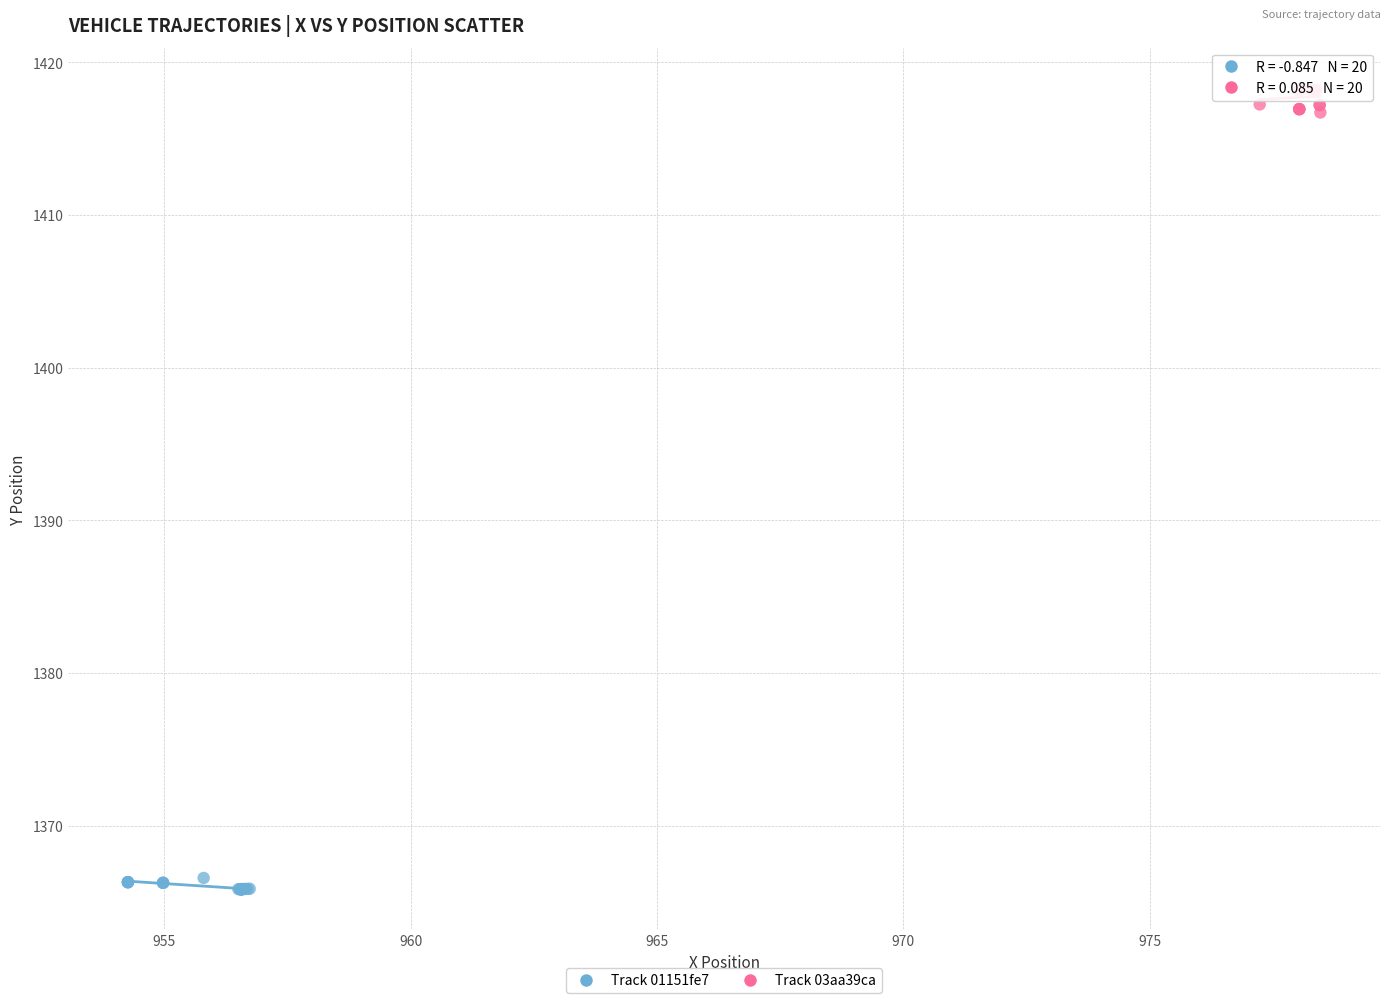

Which series reaches the minimum Y coordinate?

Track 01151fe7